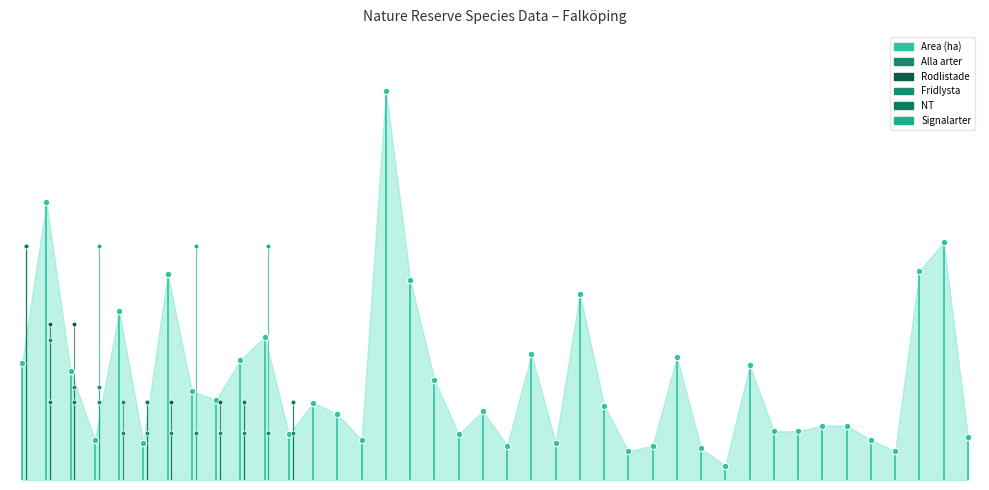

Which series has the largest Y range (max minus min)?

Area (ha)